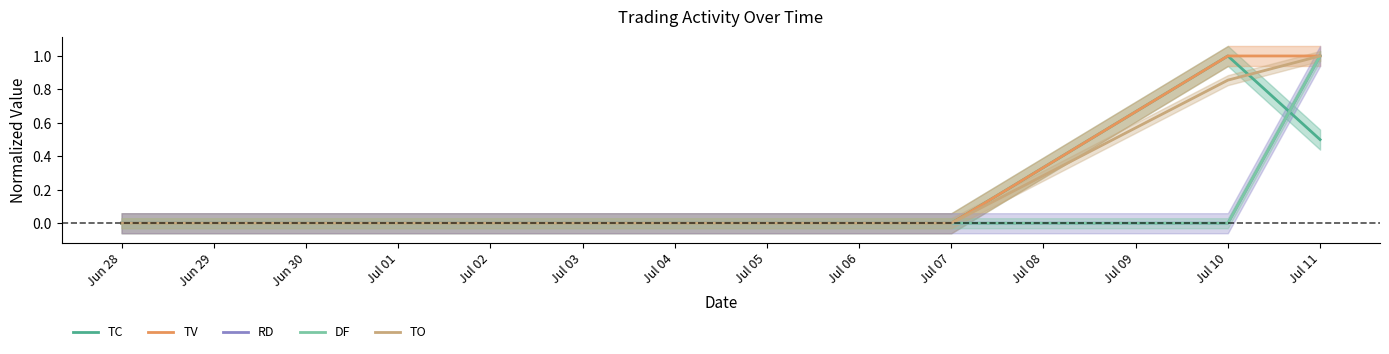

Which series has the largest total across all categories?

TV